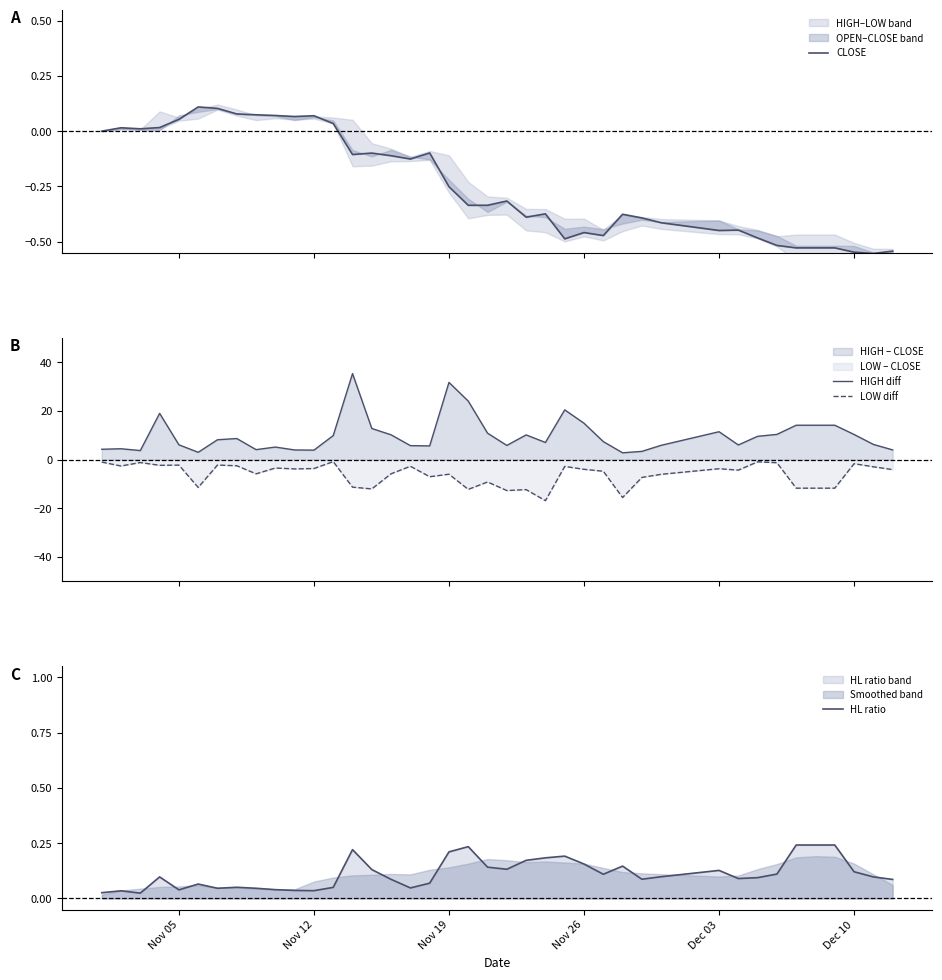

True or false: HL ratio has a value of 0.1 at Nov 05.

False